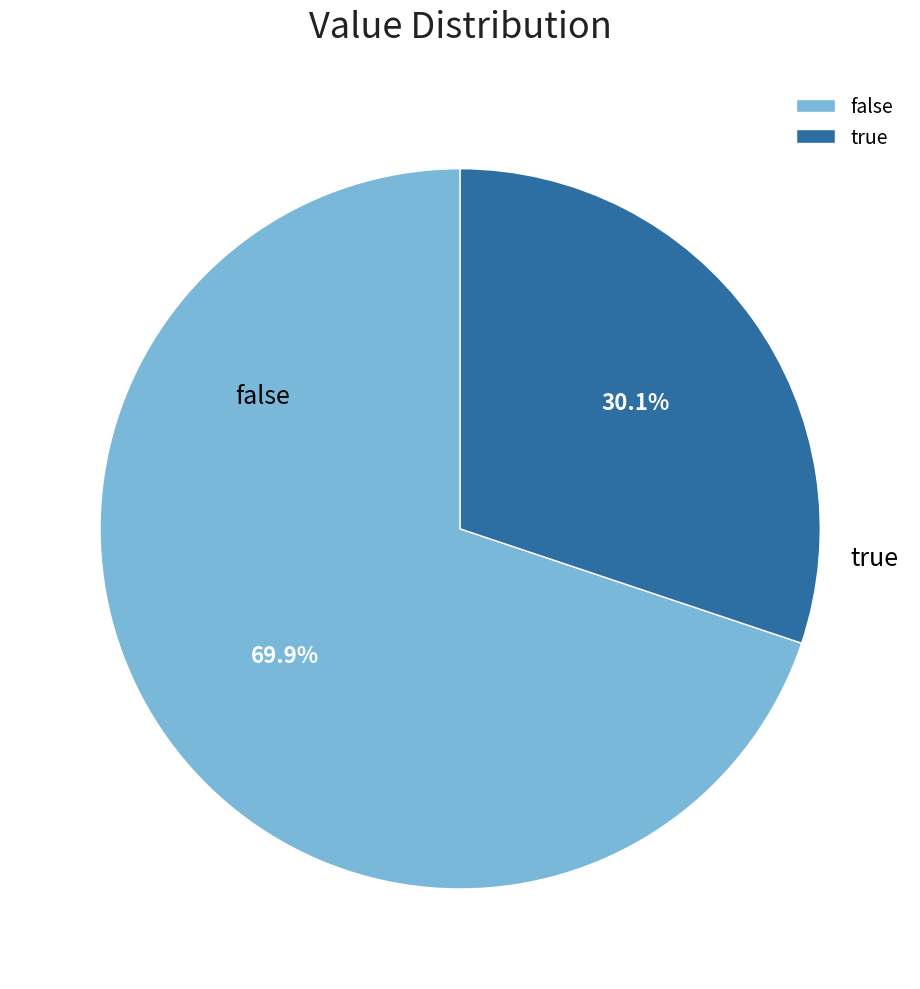

Is there any slice that represents more than half of the pie?

Yes